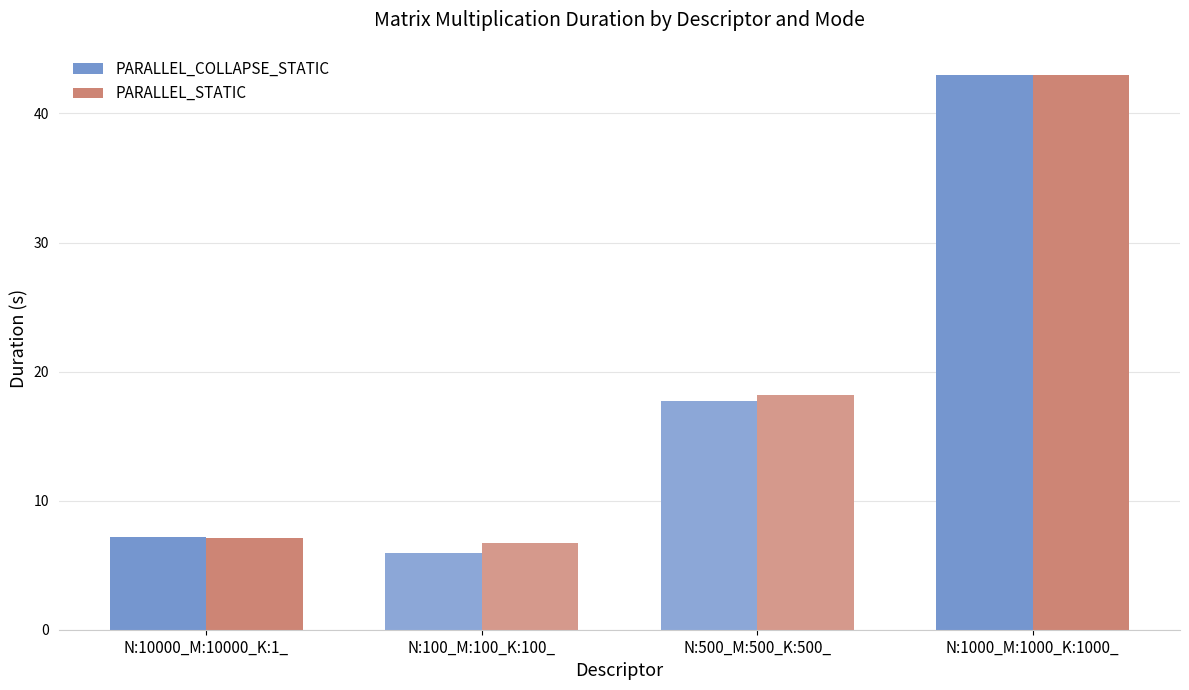

What is the difference between the maximum and minimum values in the PARALLEL_COLLAPSE_STATIC series?

37.0